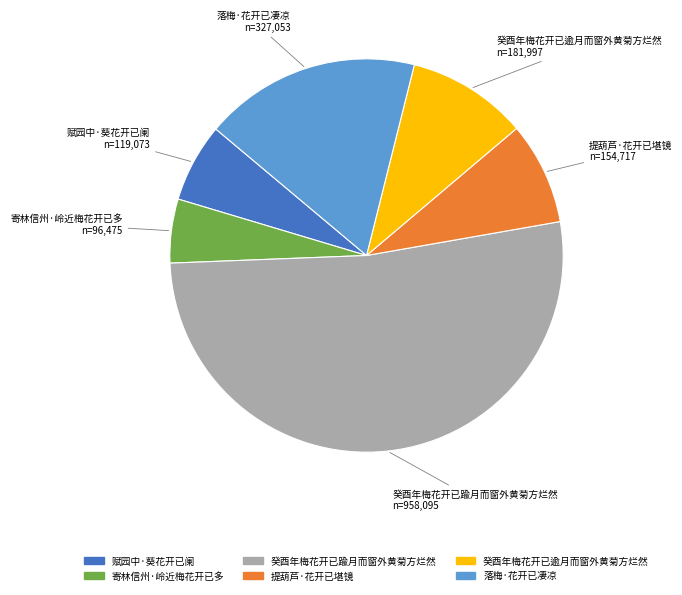

What is the majority slice?

癸酉年梅花开已踰月而窗外黄菊方烂然